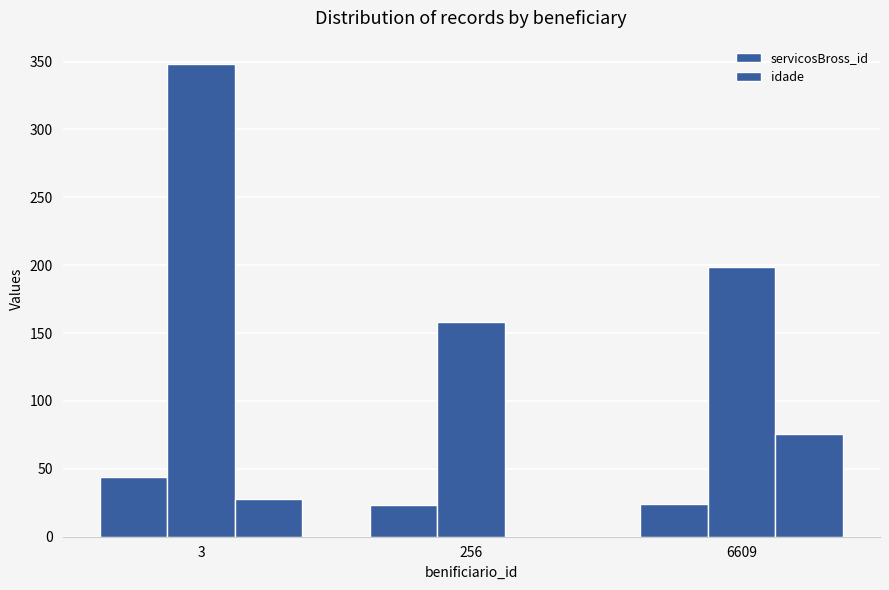

Reading right to left, what are all the values shown in this chart?

servicosBross_id: 6609=199	256=158	3=348
idade: 6609=76	256=0	3=28